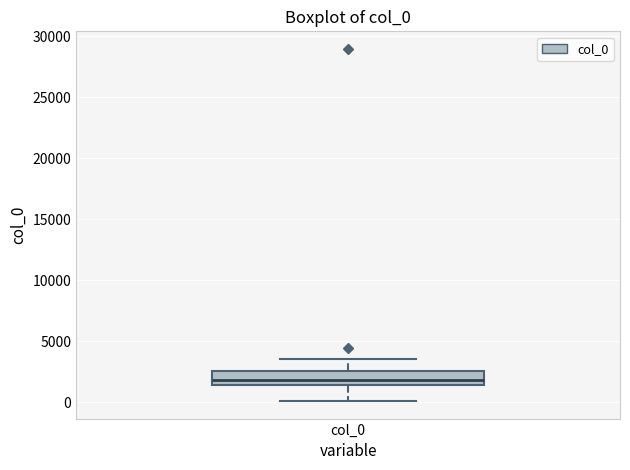

Transcribe this box plot: give where the median line is, the range the box spans, and where the two whiskers end, as read against the y-axis. The values are not printed on the chart, so give them approximately, as read against the axis.

median 2000, box 1500 to 2500, whiskers 0 to 3500